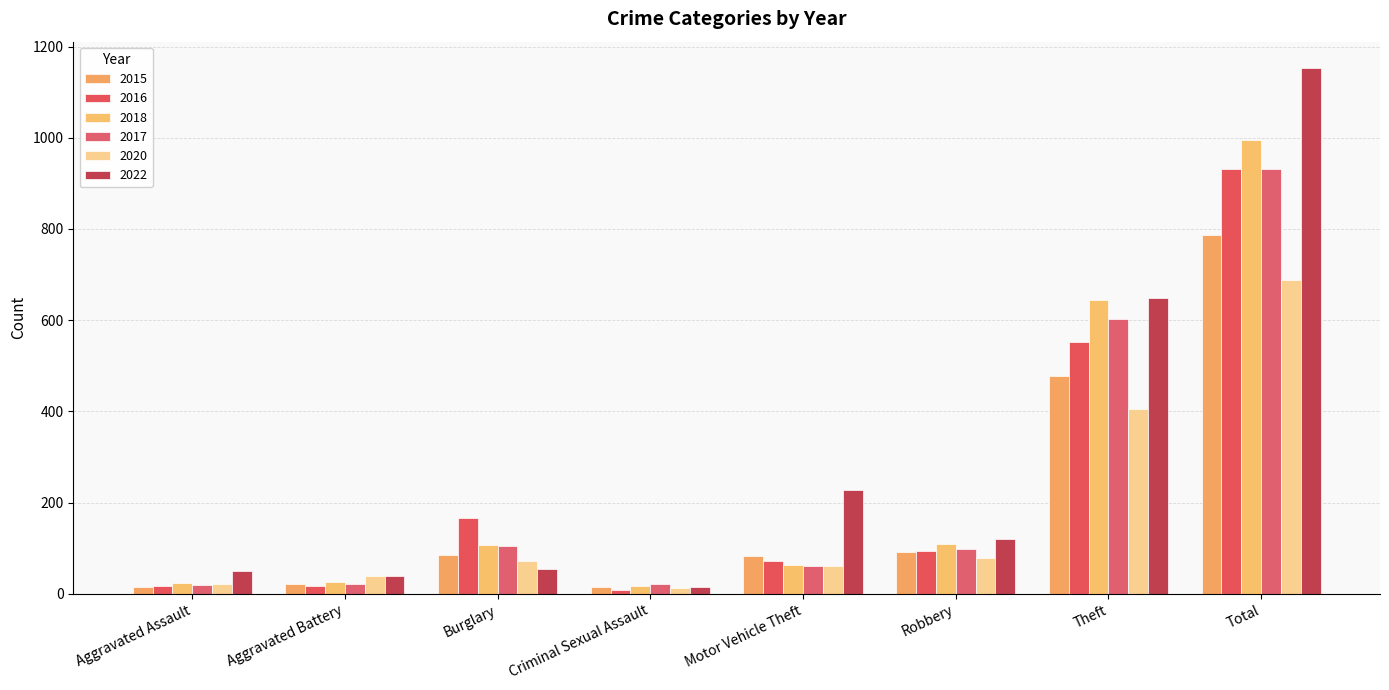

What is the sum of the 2022 values at Robbery and Aggravated Assault?

171